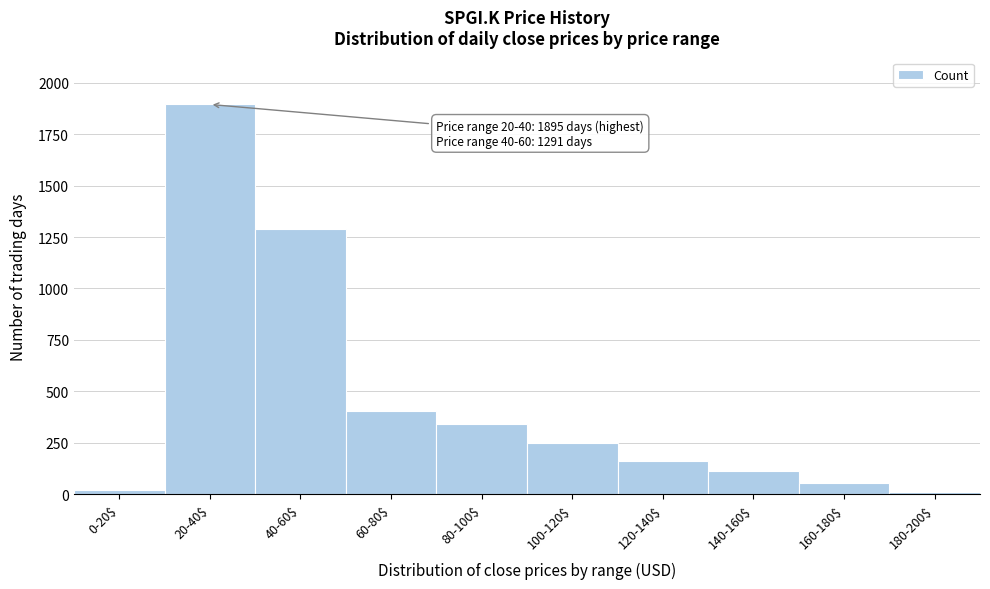

Which category has the highest value across all series?

20-40$